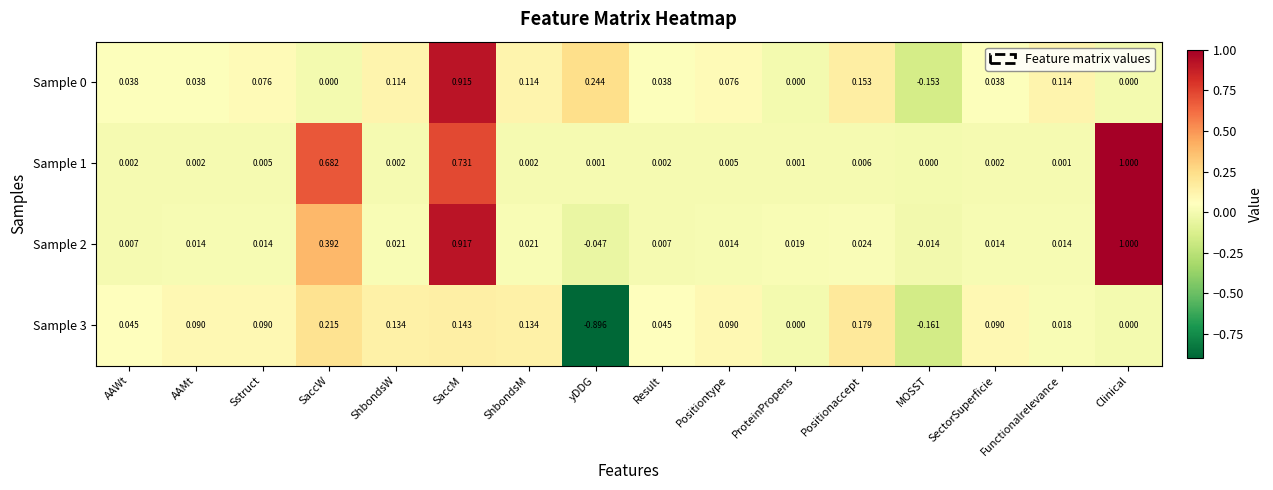

At which category does the chart reach its peak across all series?

Clinical